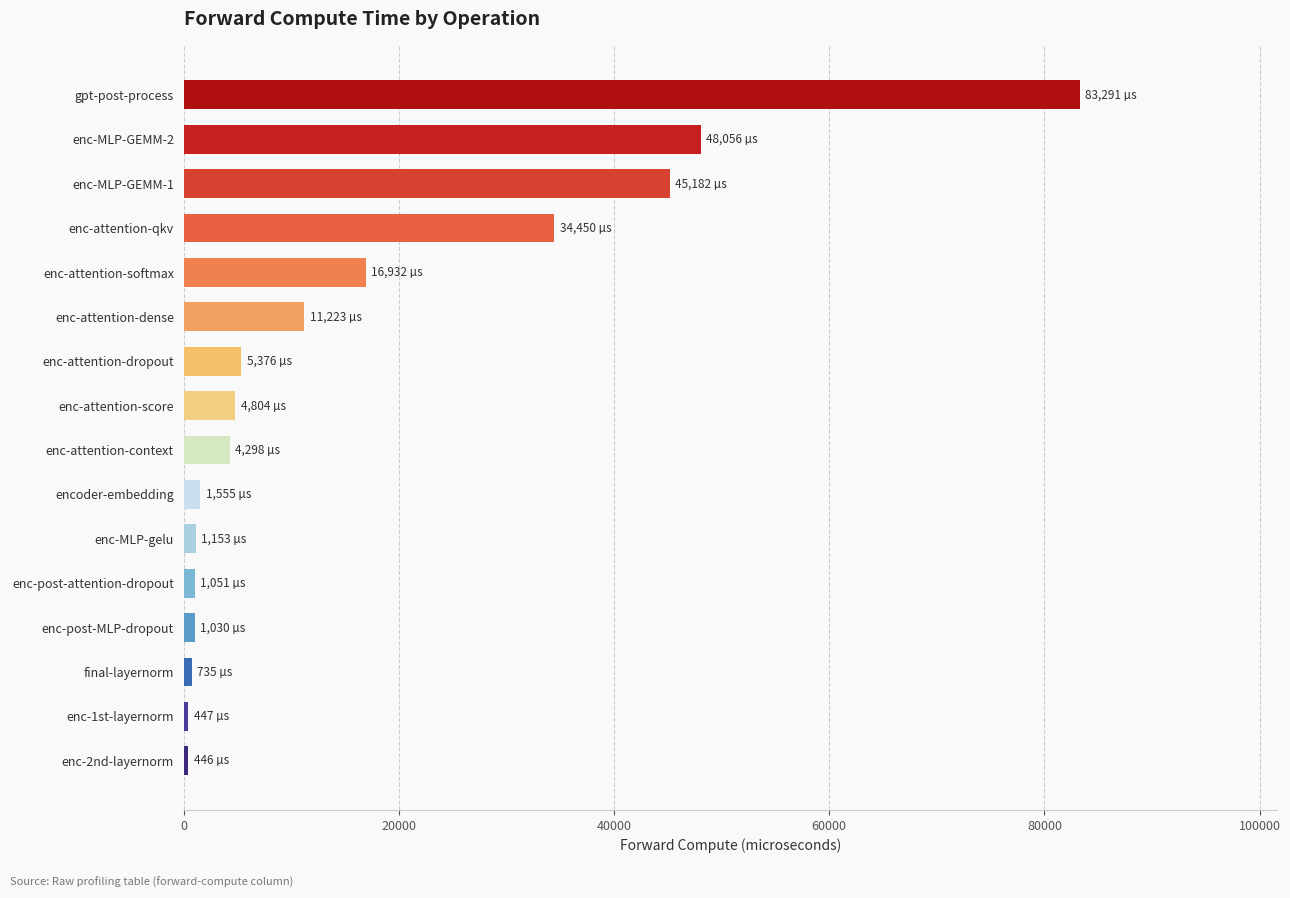

The value at enc-attention-context is 4297.6. True or false?

True